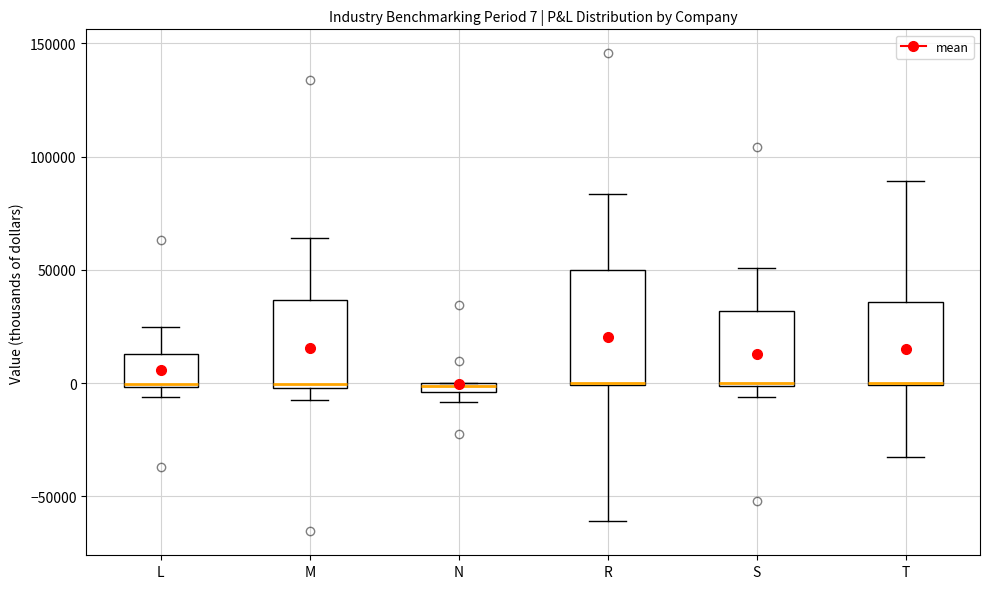

Which box is the tallest, from its lower edge to its upper edge?

R